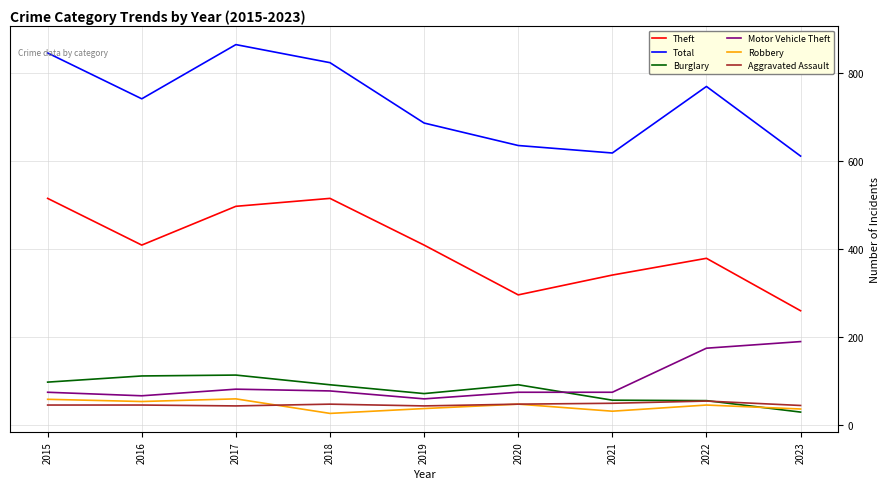

True or false: Total and Robbery intersect in this chart.

False